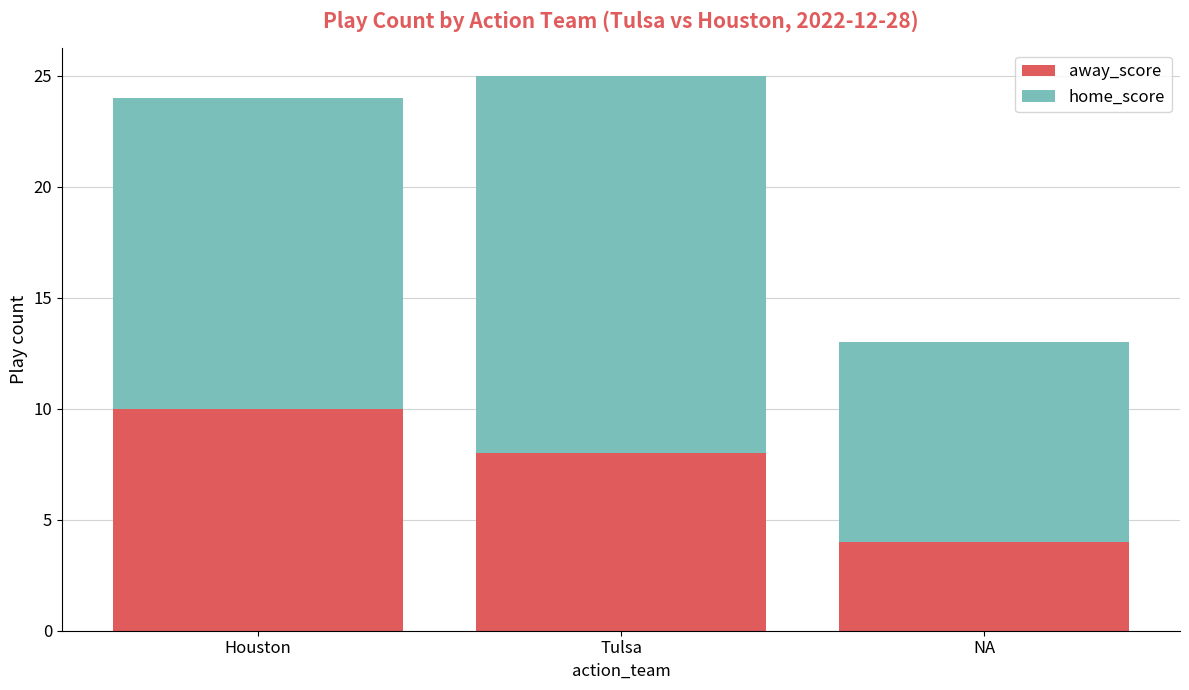

What is the approximate value of away_score at Houston?

10